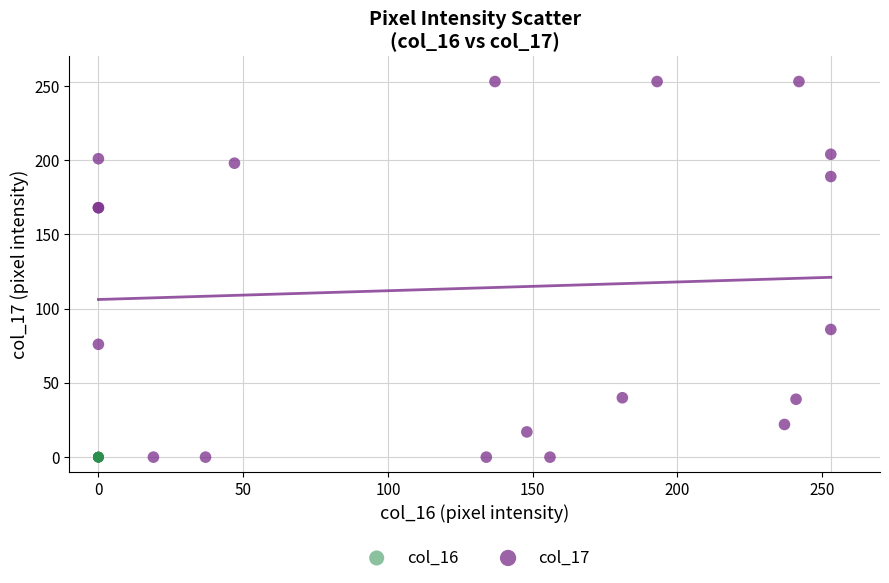

Which series reaches the maximum Y coordinate?

col_17